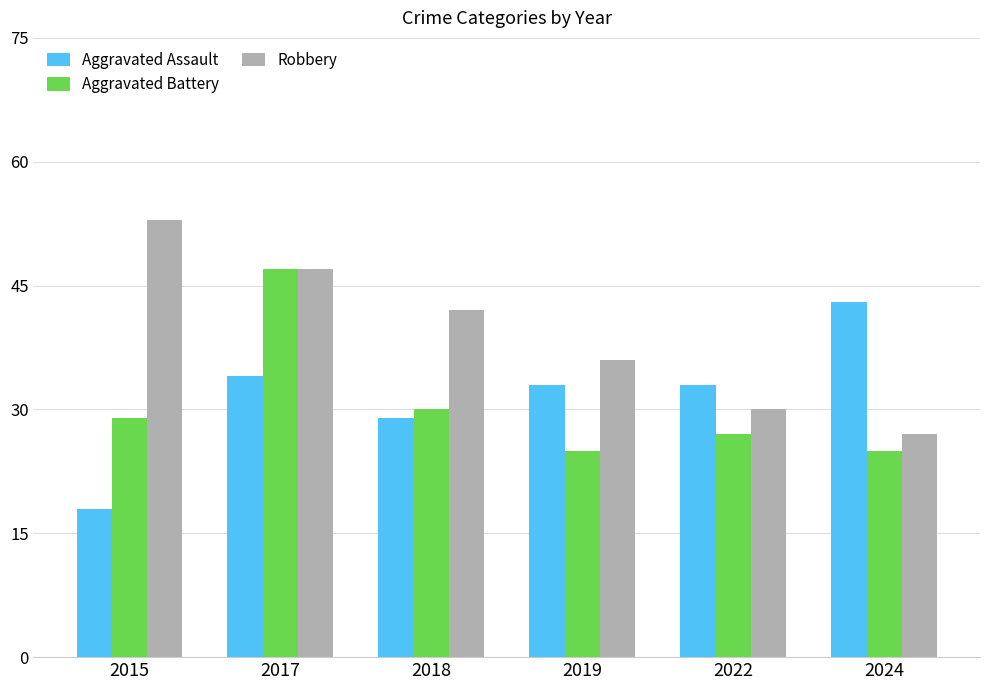

How many values in the Aggravated Battery series are below 29?

3